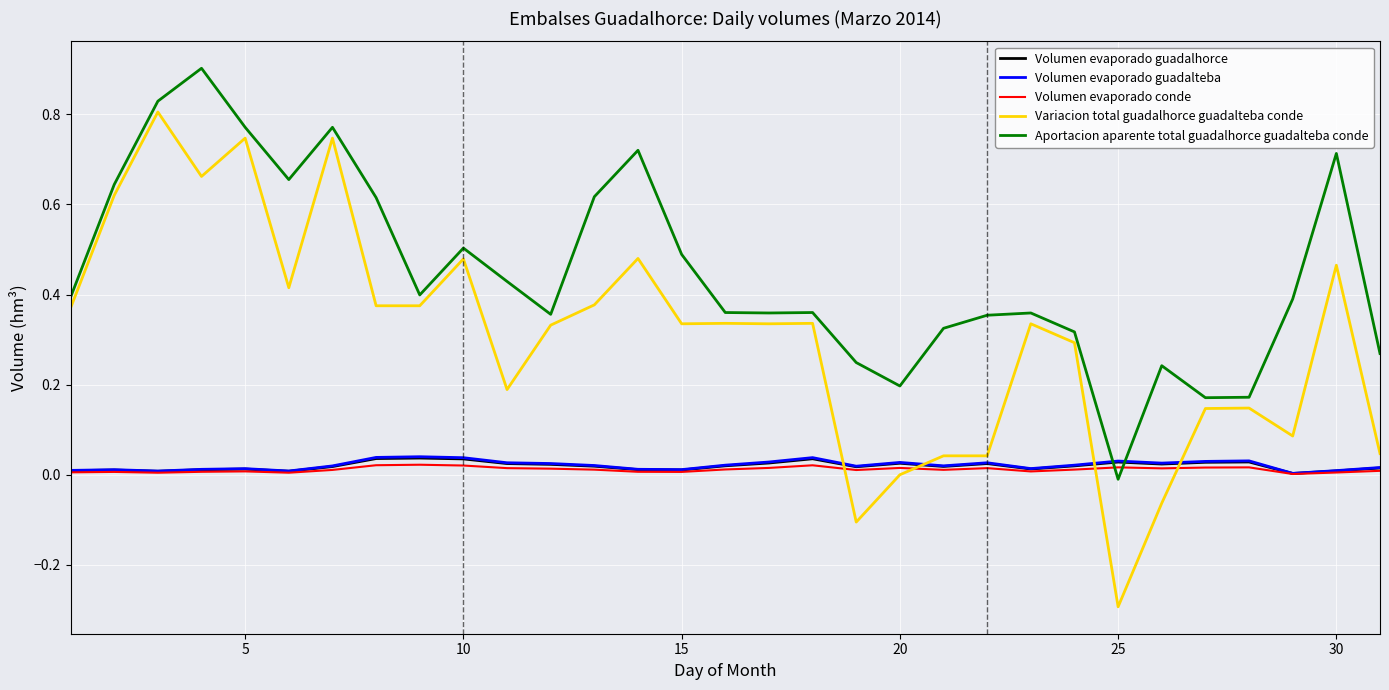

How many lines are shown in the chart?

5